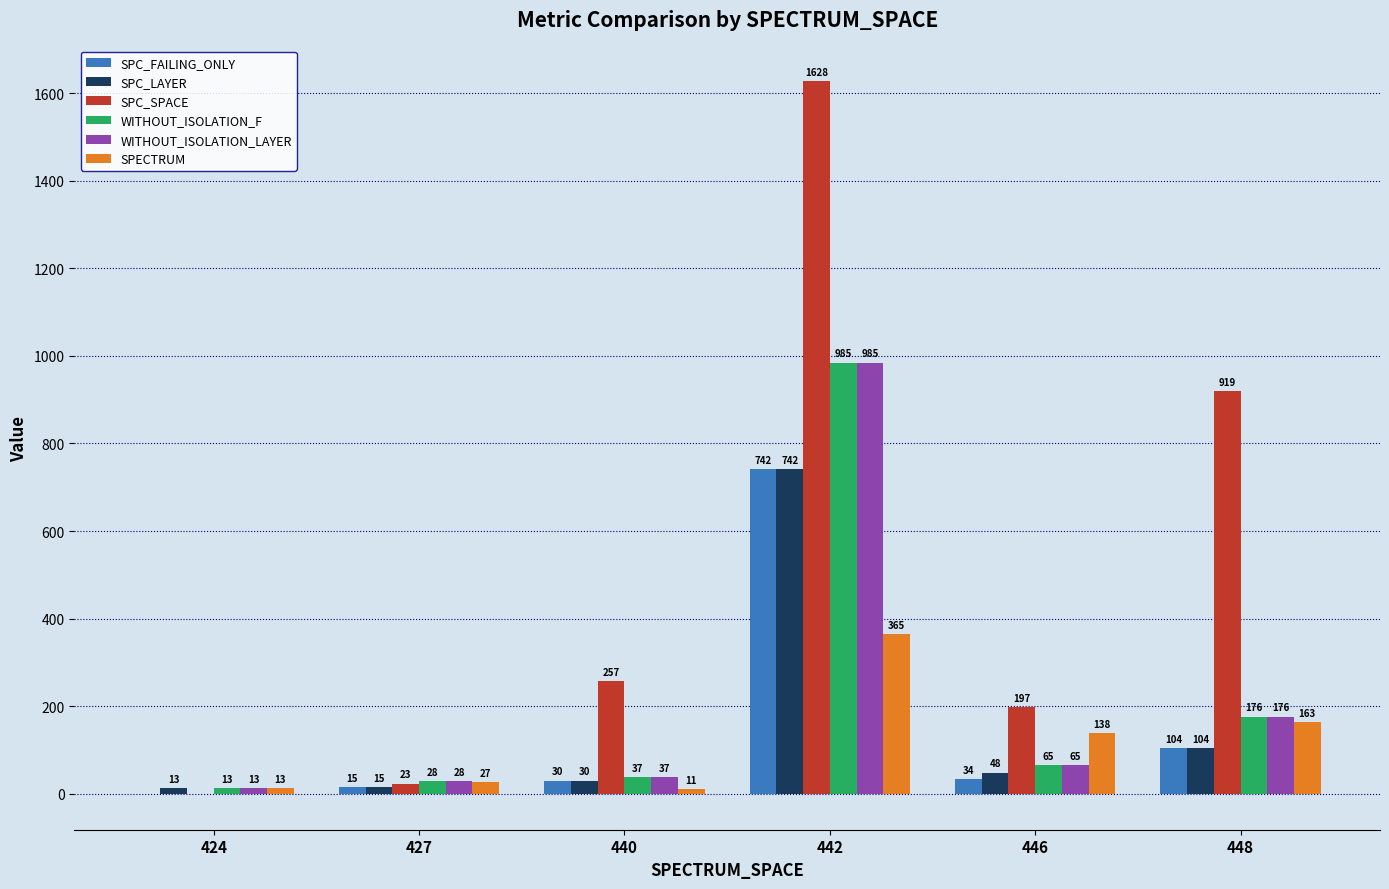

Which series has the largest range (max minus min)?

SPC_SPACE